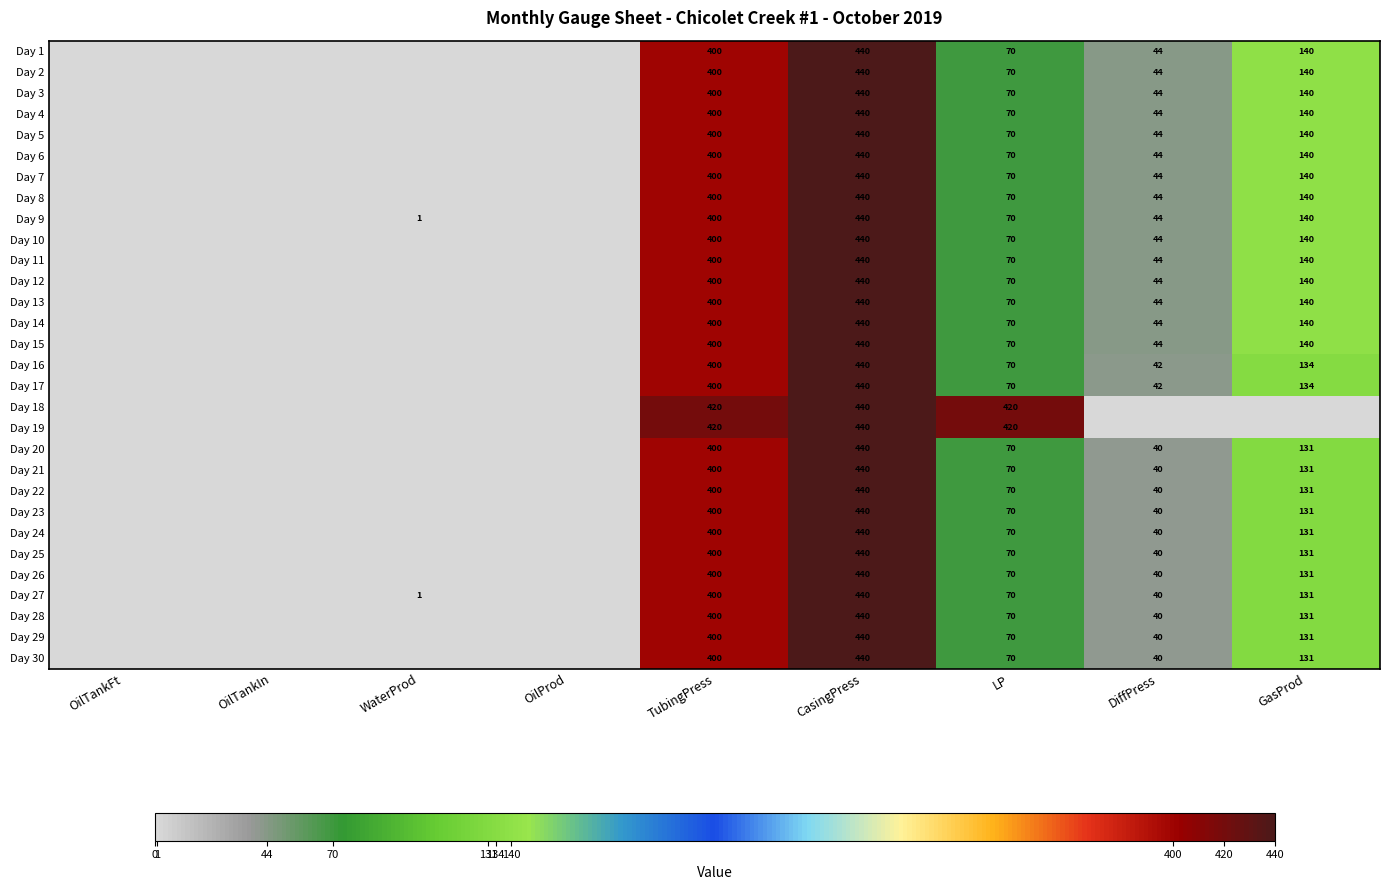

True or false: Day 5 has a value of 140 at GasProd.

True